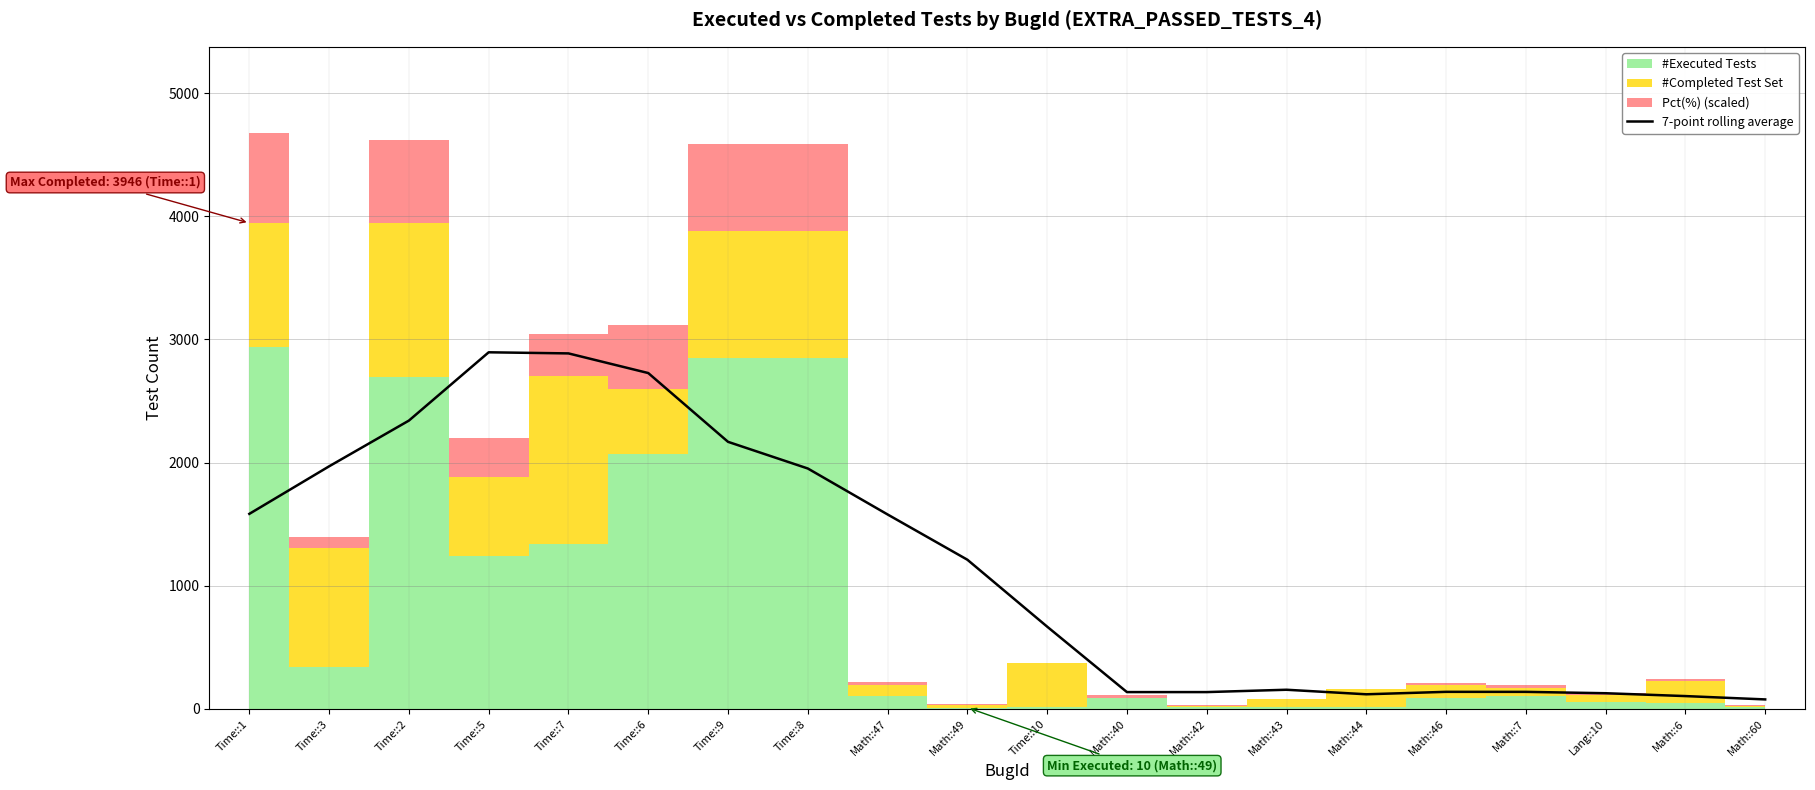

Reading left to right, extract all data points from this chart.

1583.7	1969.9	2341.3	2896.0	2887.0	2727.4	2168.7	1952.1	1578.7	1211.1	667.6	136.0	136.0	155.0	118.1	138.0	137.9	126.7	103.6	76.4